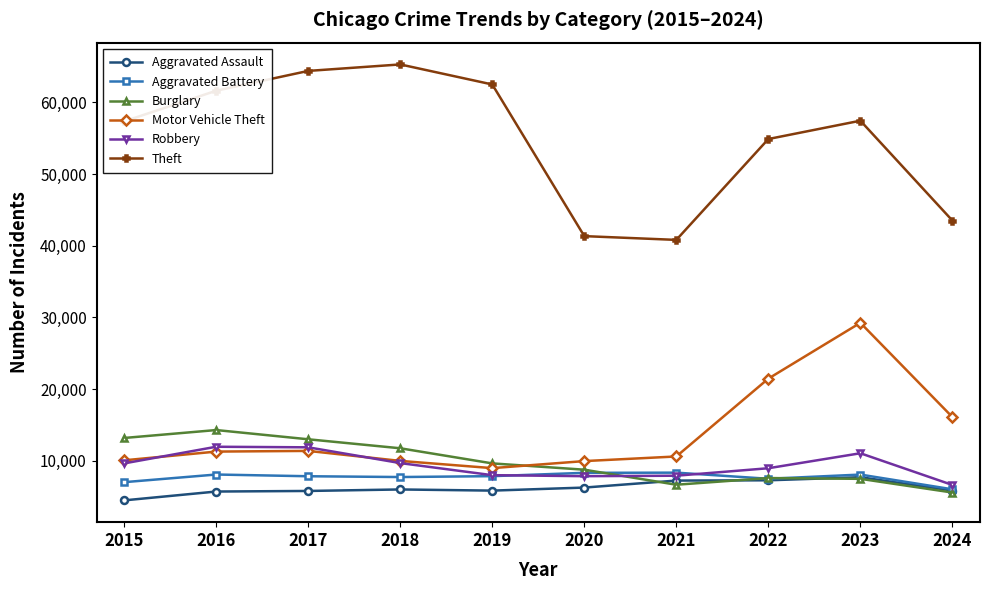

What is the spread (max minus min) of values at 2018?

59288